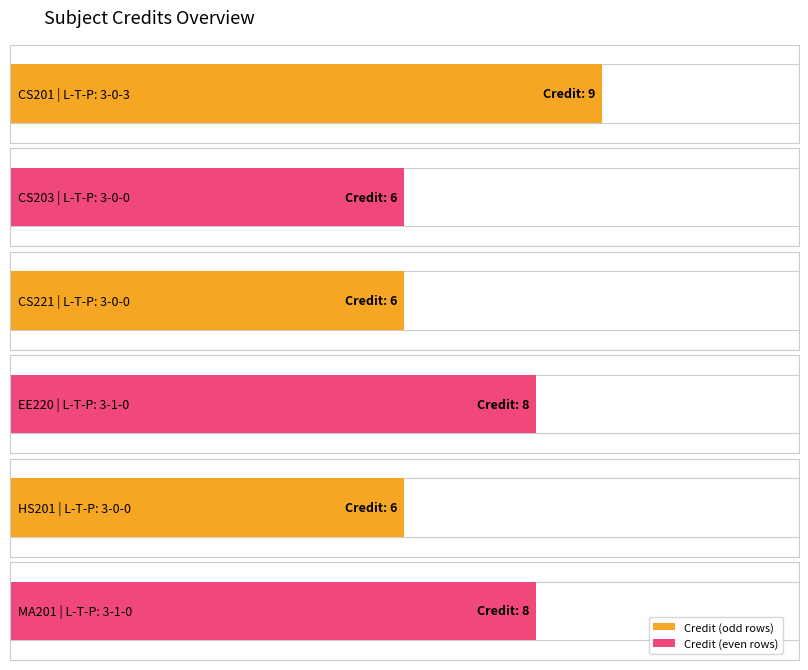

Which has a higher value, 3-0-0 or 3-0-0?

3-0-0